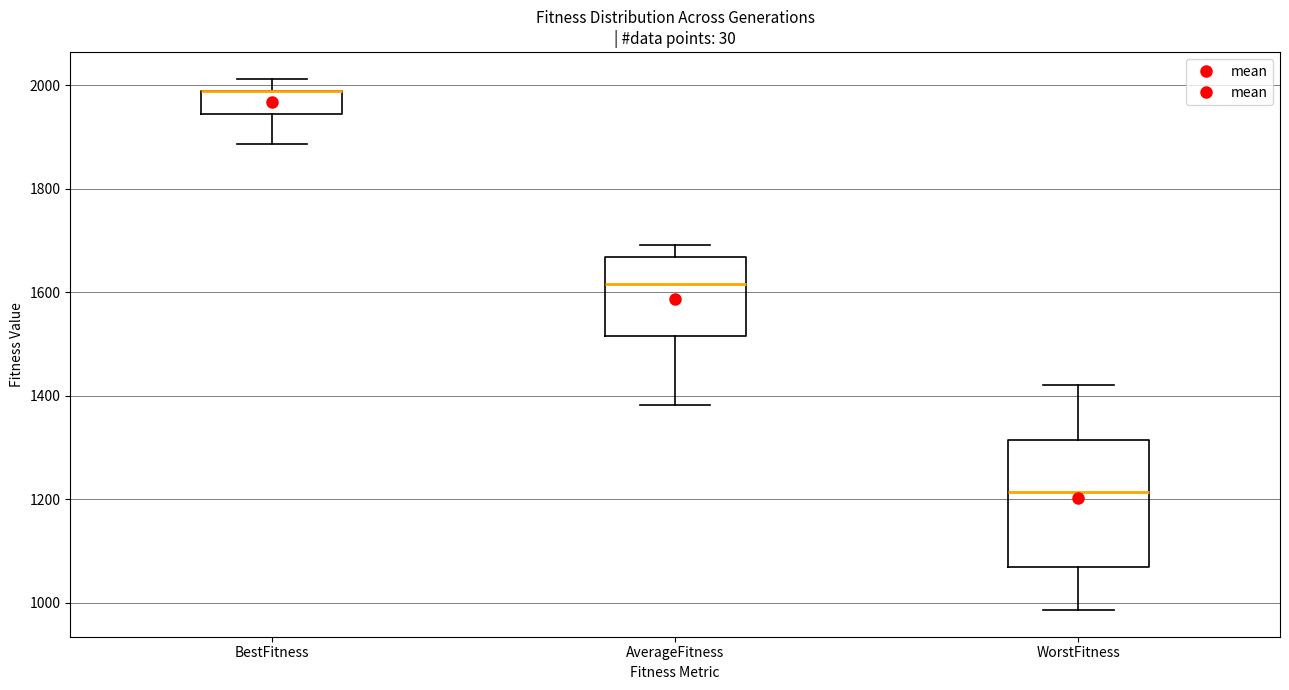

Which box is the tallest, from its lower edge to its upper edge?

WorstFitness